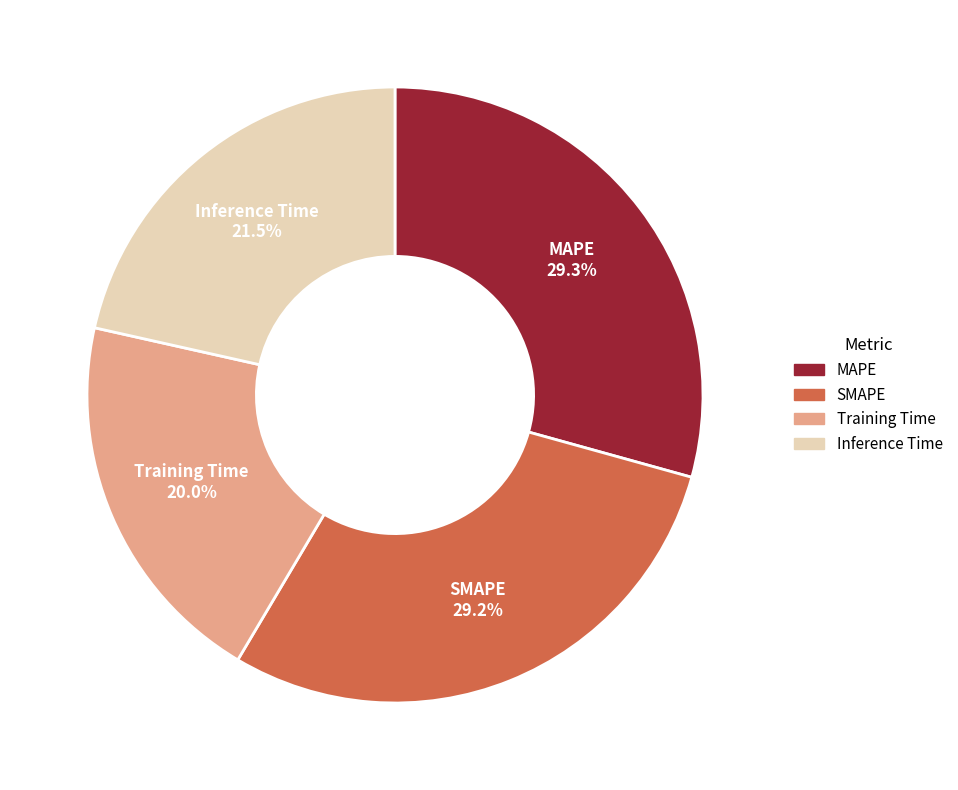

How many segments does this pie chart have?

4